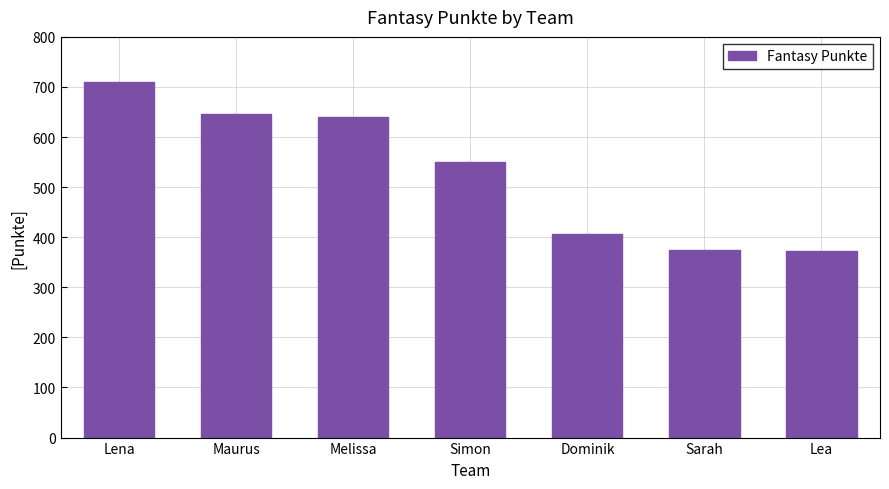

The chart shows a value of 407 at Dominik. True or false?

True